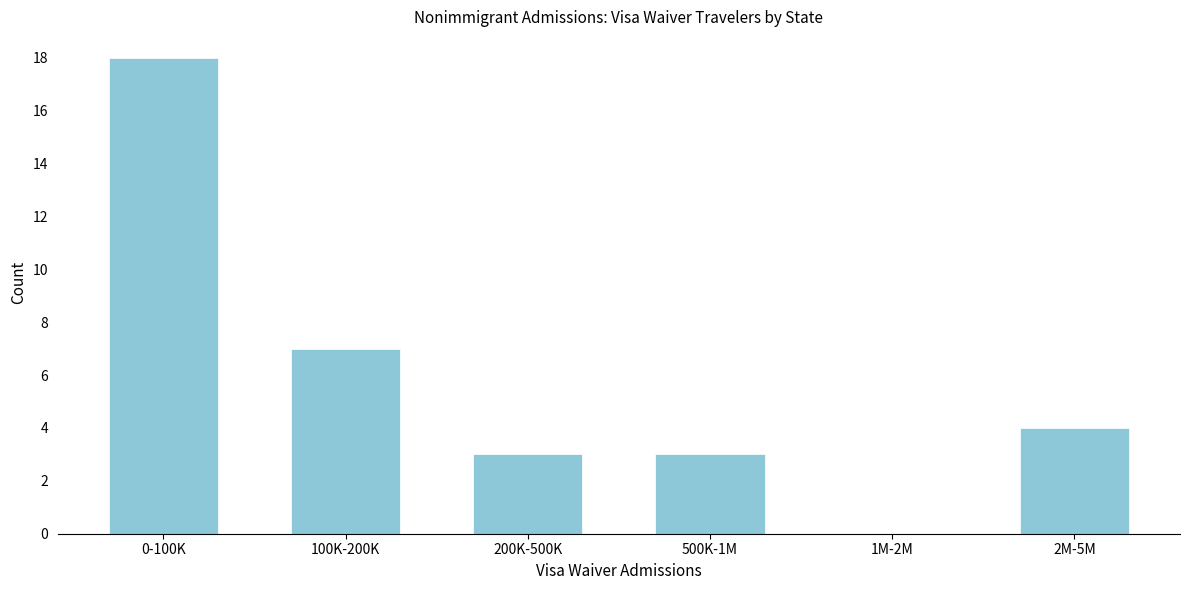

Reading right to left, transcribe all the data shown in this chart.

2M-5M=4	1M-2M=0	500K-1M=3	200K-500K=3	100K-200K=7	0-100K=18